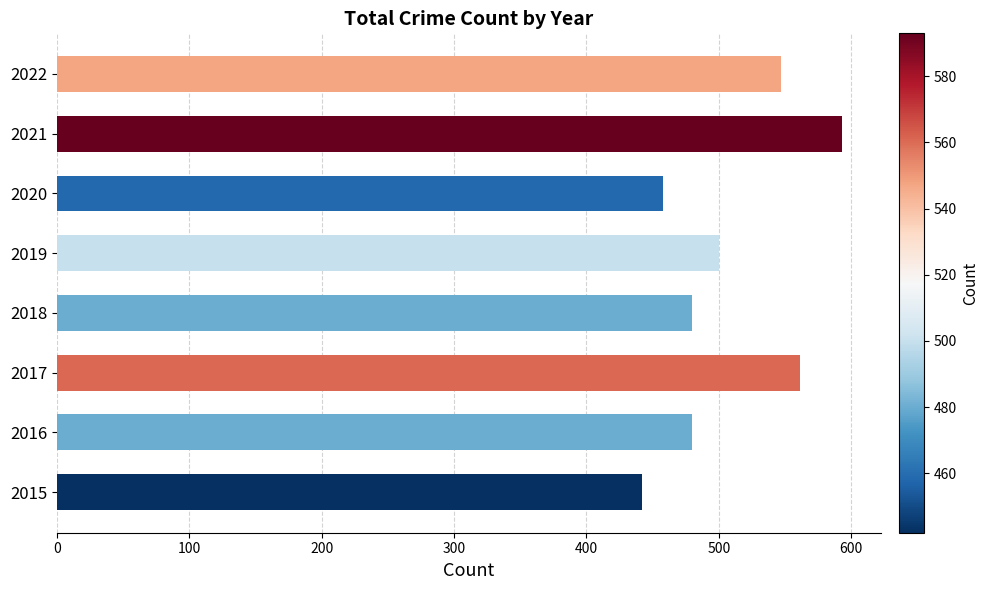

What is the average value?

508